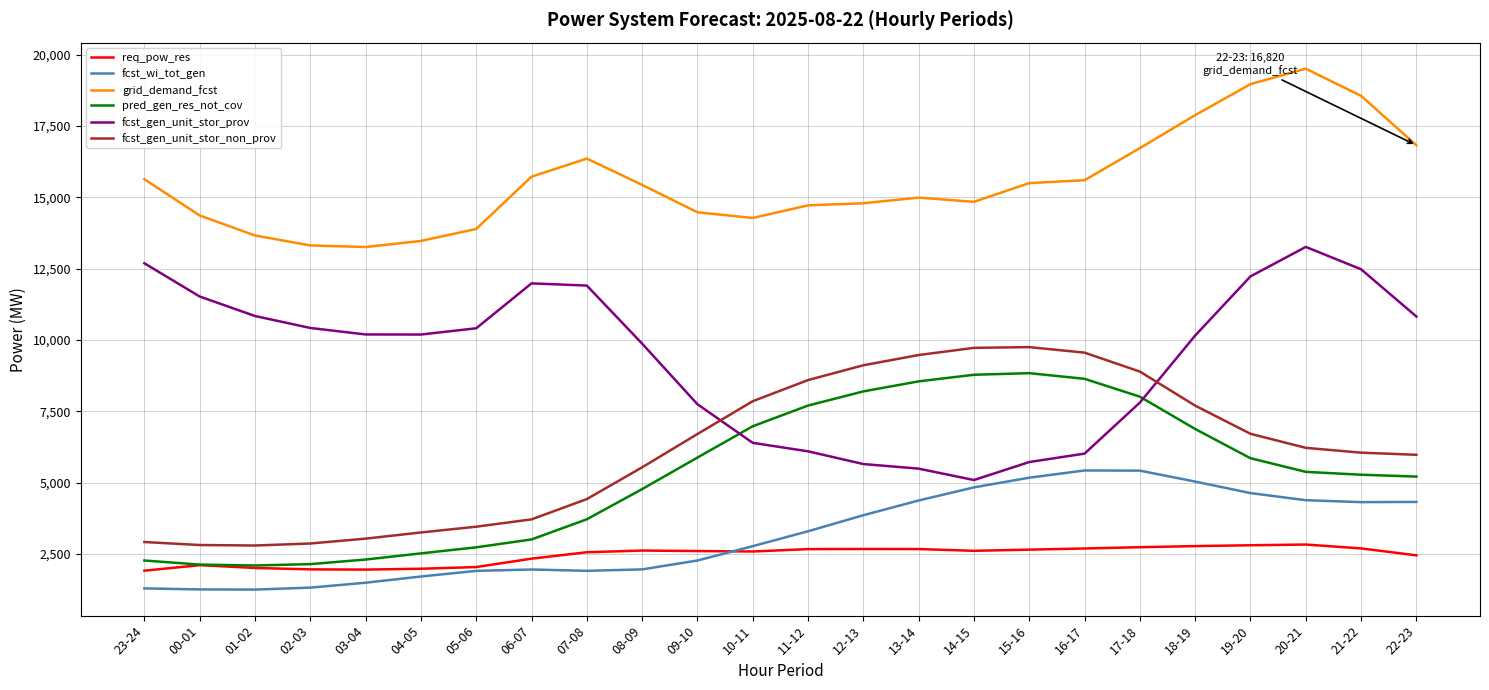

Does the chart have visible grid lines?

Yes